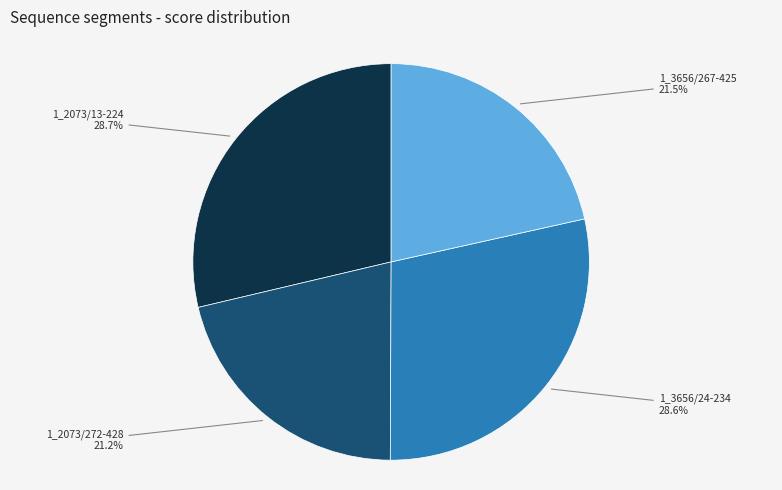

What percentage is the 1_3656/24-234 slice, to the nearest percent?

29%